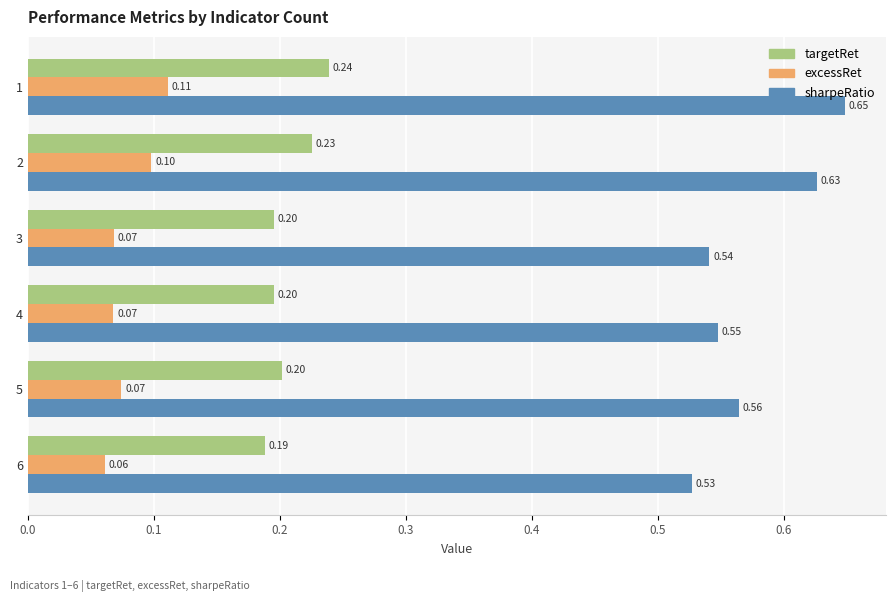

What is the sum of the targetRet values at 3 and 2?

0.4